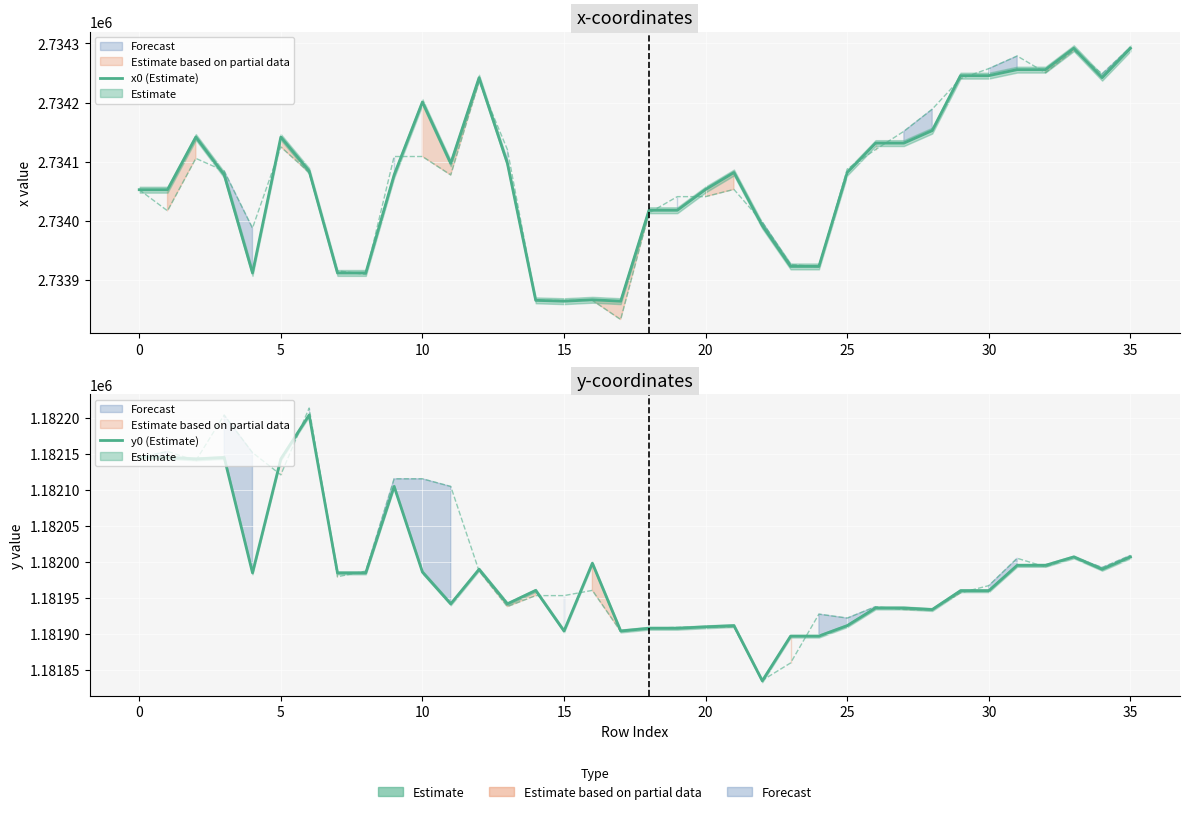

Which has a higher value, 29 or 35?

35